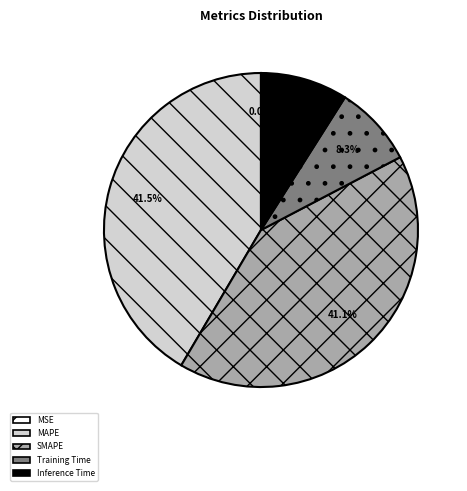

What percentage is NOT represented by Inference Time?

91.0%